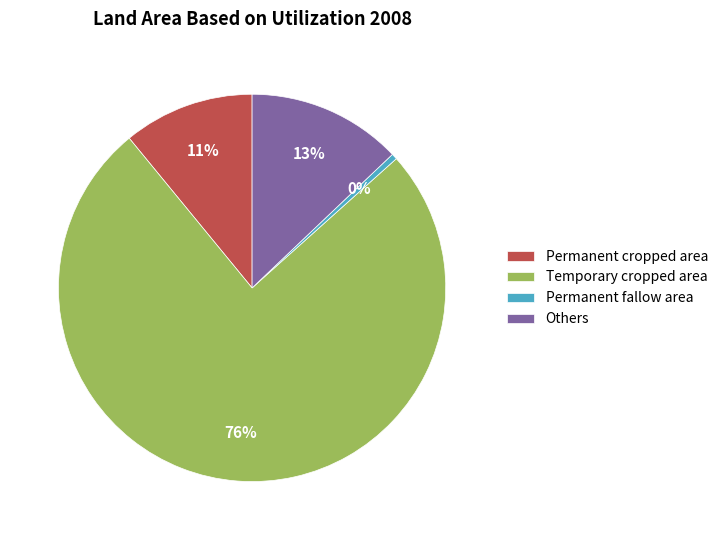

Rank the categories by value from highest to lowest.

Temporary cropped area, Others, Permanent cropped area, Permanent fallow area